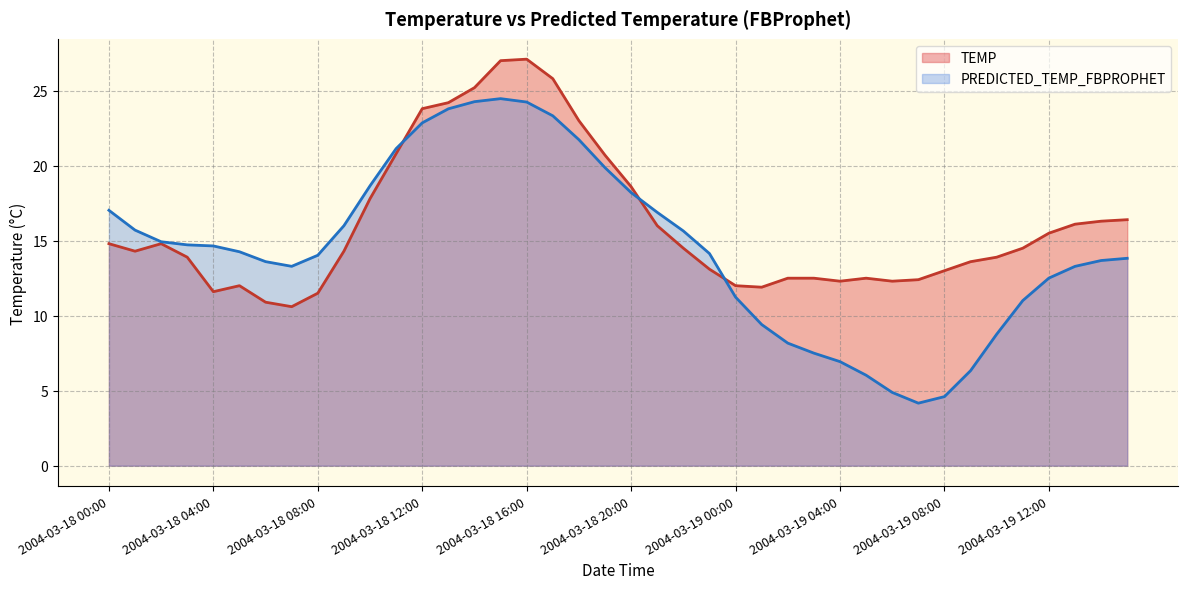

True or false: TEMP has a value of 12.3 at 2004-03-19 04:00.

True